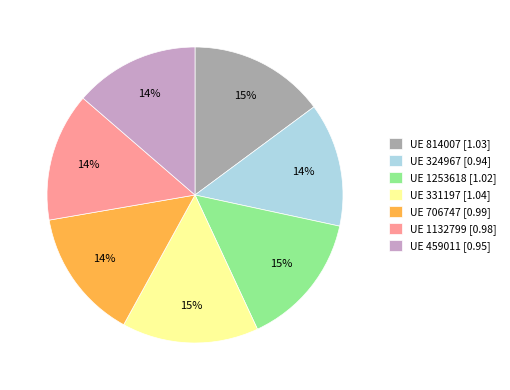

Is there any slice that represents more than half of the pie?

No